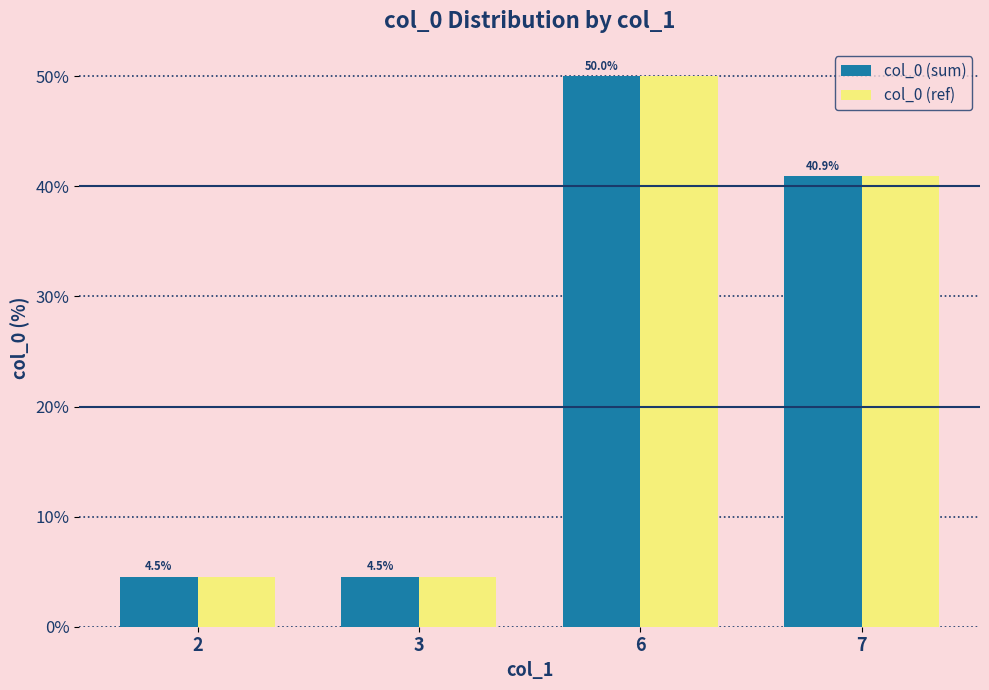

What value does the col_0 (ref) series have at 3?

4.5